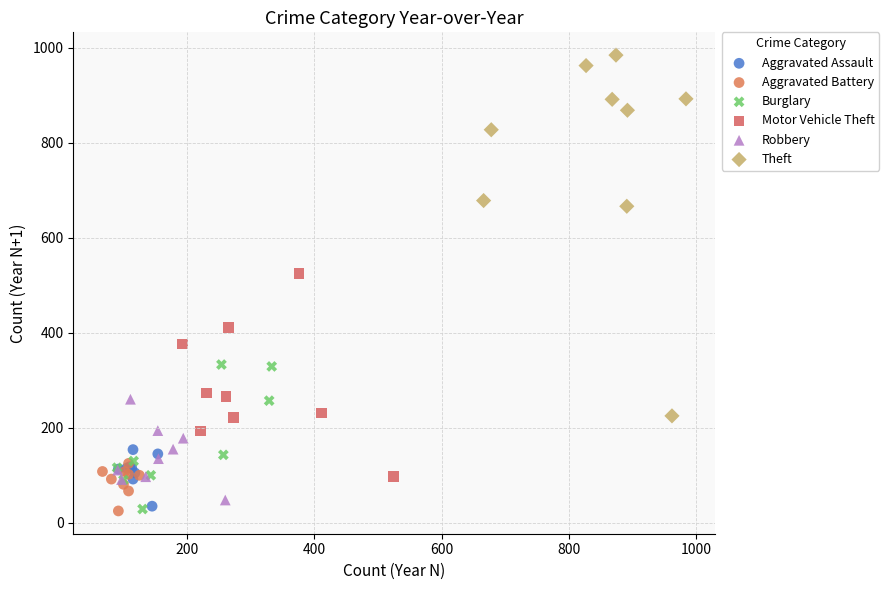

What are all the series names shown in the legend?

Aggravated Assault, Aggravated Battery, Burglary, Motor Vehicle Theft, Robbery, Theft